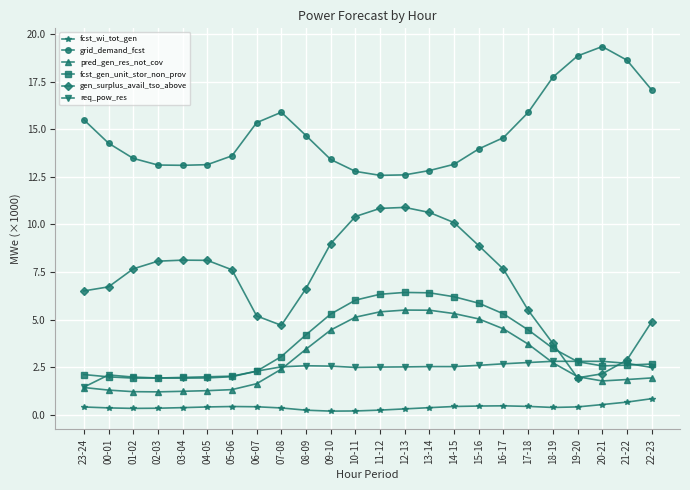

Which series has the largest total across all categories?

grid_demand_fcst